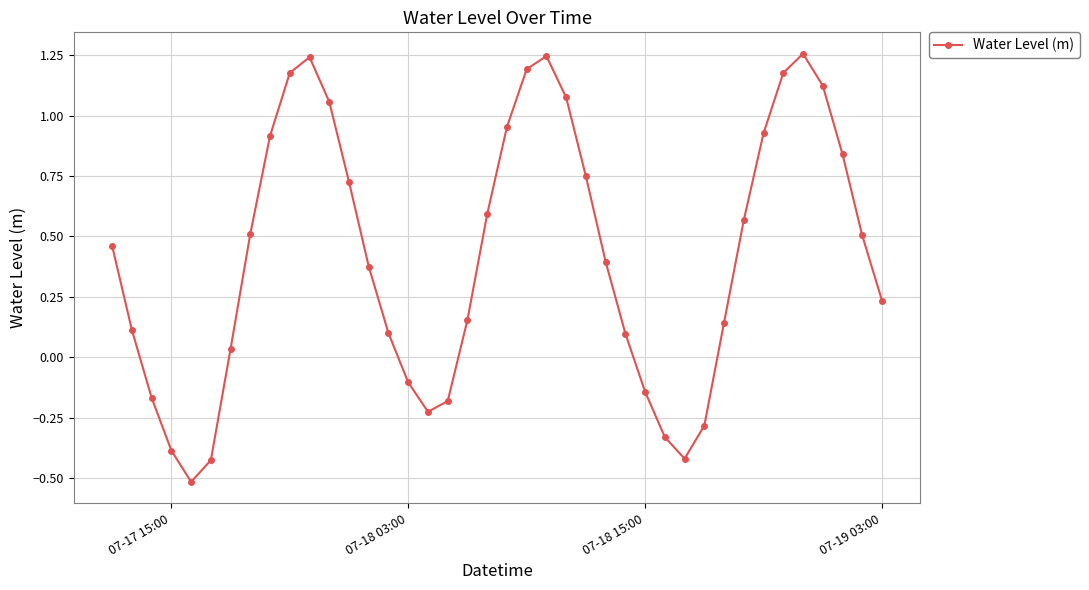

What is the smallest value displayed?

-0.5